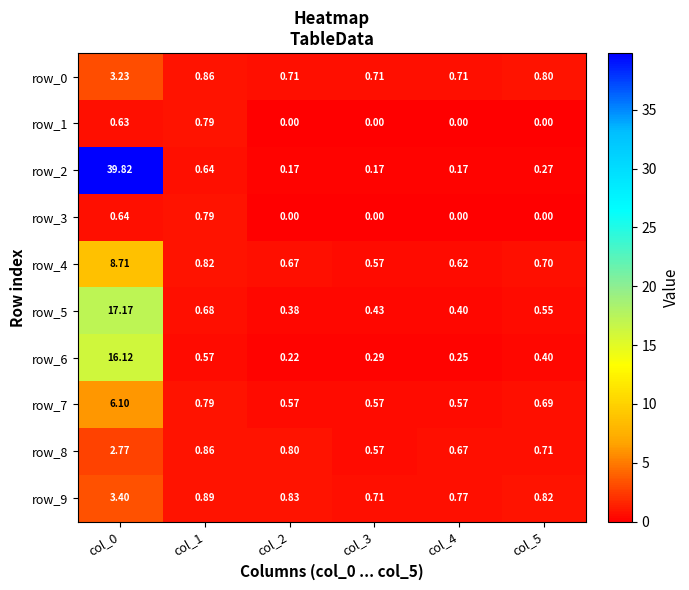

Is the value of row_7 at col_0 greater than the value of row_4 at col_2?

Yes